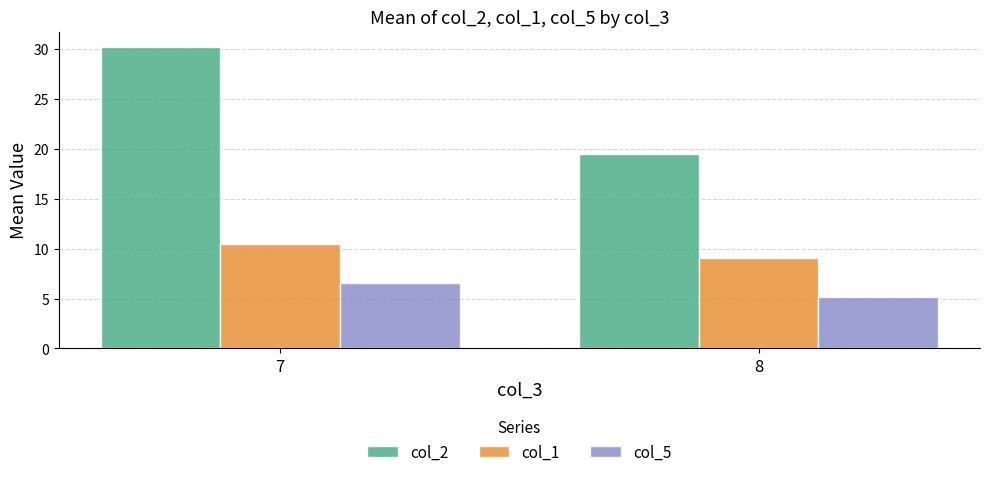

Reading right to left, list all the values displayed in this chart.

col_2: 8=19.5	7=30.2
col_1: 8=9.0	7=10.4
col_5: 8=5.2	7=6.6